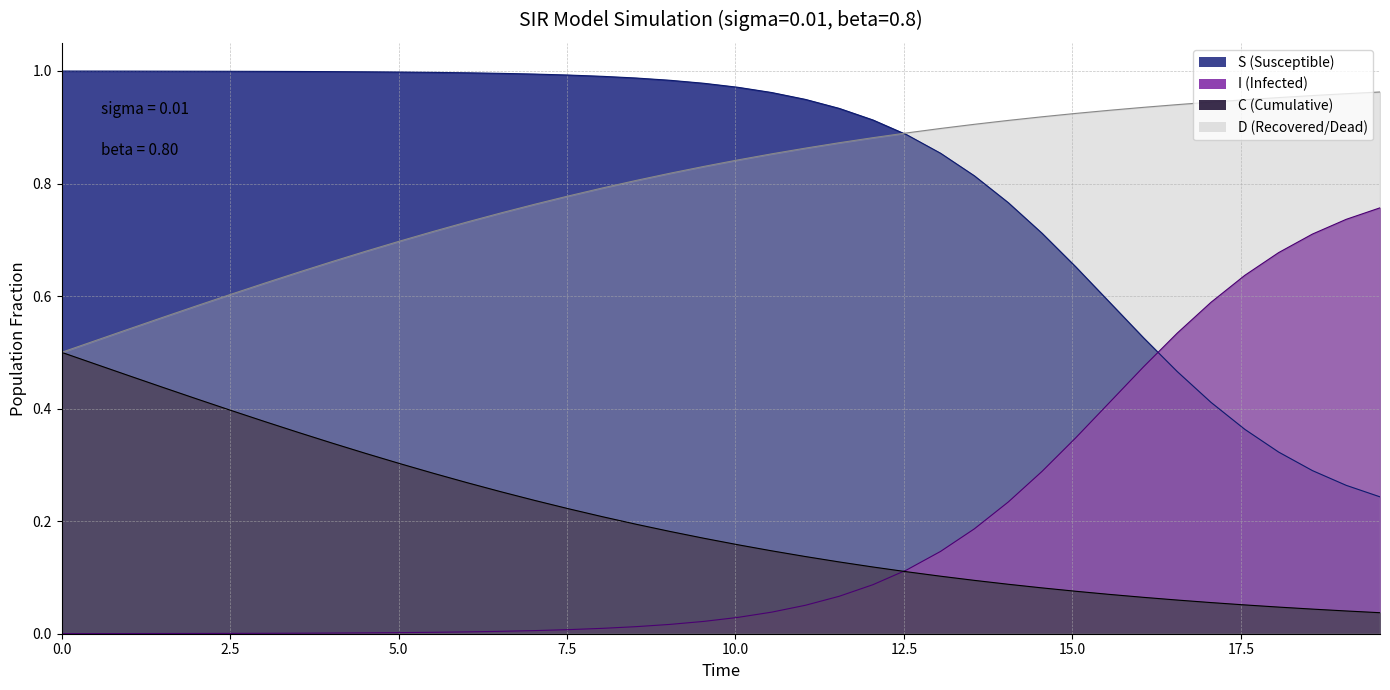

Does the chart have visible grid lines?

Yes